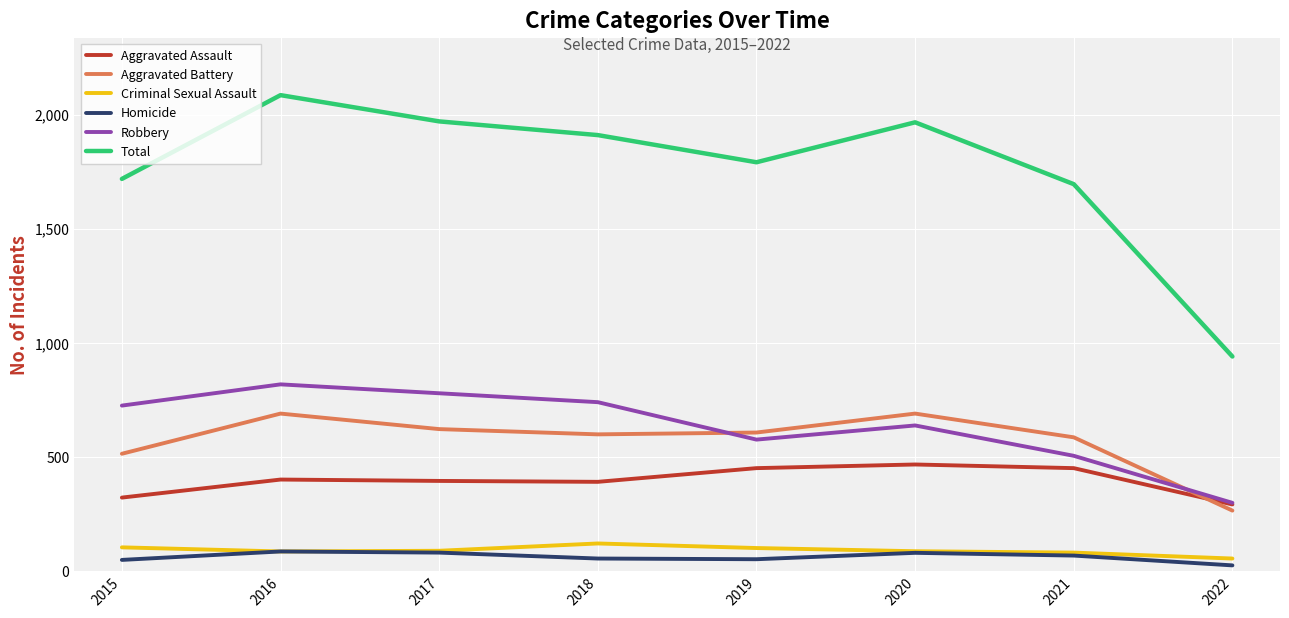

True or false: Robbery has more than 2 interior local peaks.

False